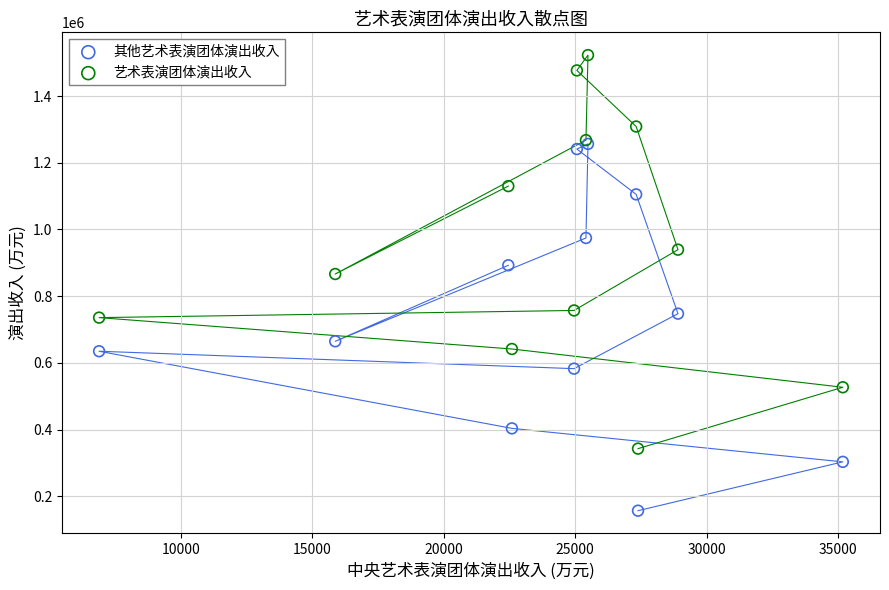

Across all series, what Y value is closest to 839642?

866291.7